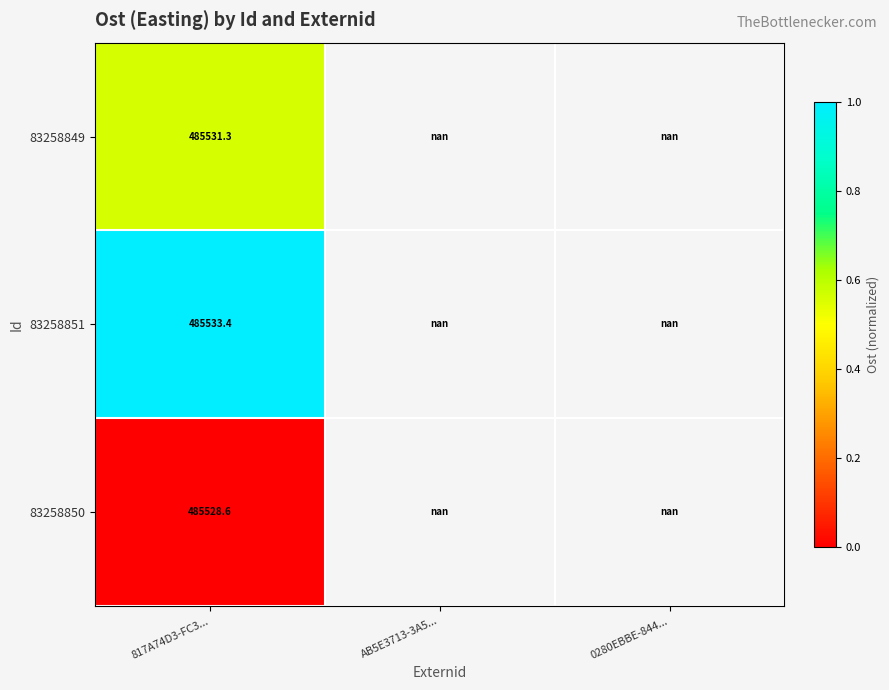

Is it true that 83258850 equals 127269.2 at 817A74D3-FC3...?

False